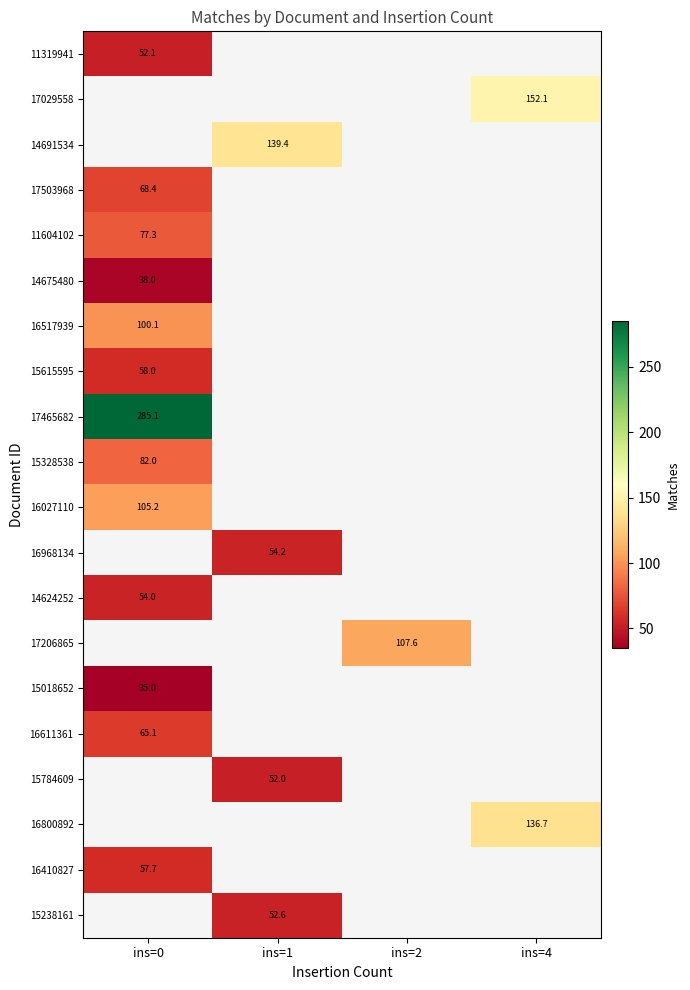

What is the highest value of the 16517939 series?

100.1